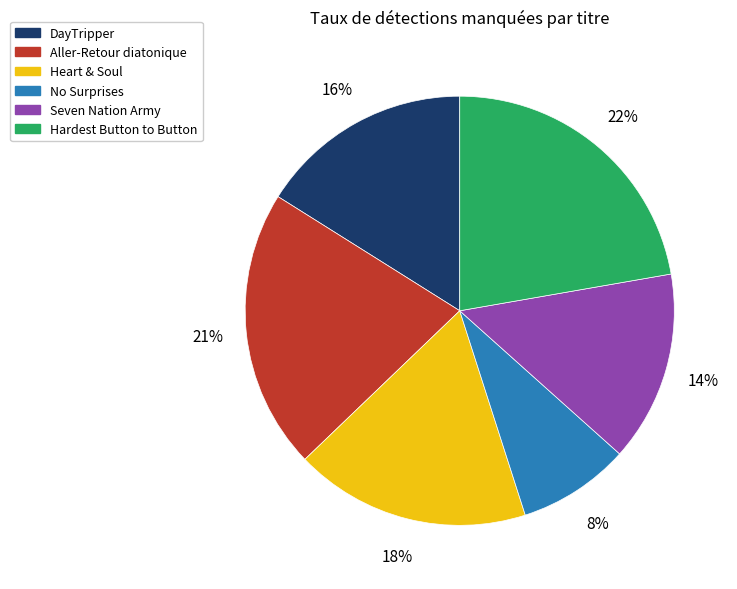

Which category has the biggest portion of the pie?

Hardest Button to Button